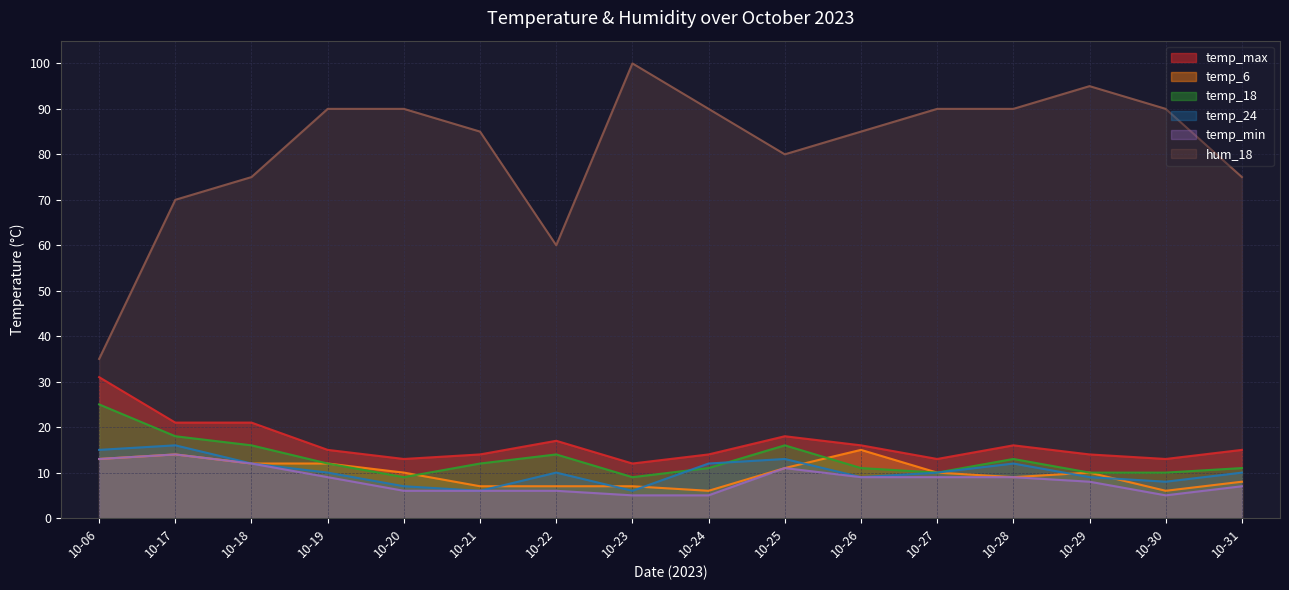

Where is the first local minimum for hum_18?

10-22